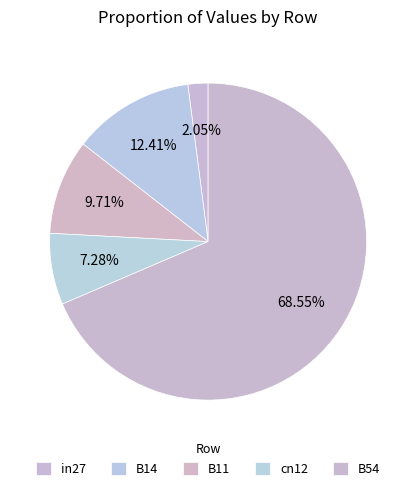

The B54 slice represents 69% of the pie. True or false?

True